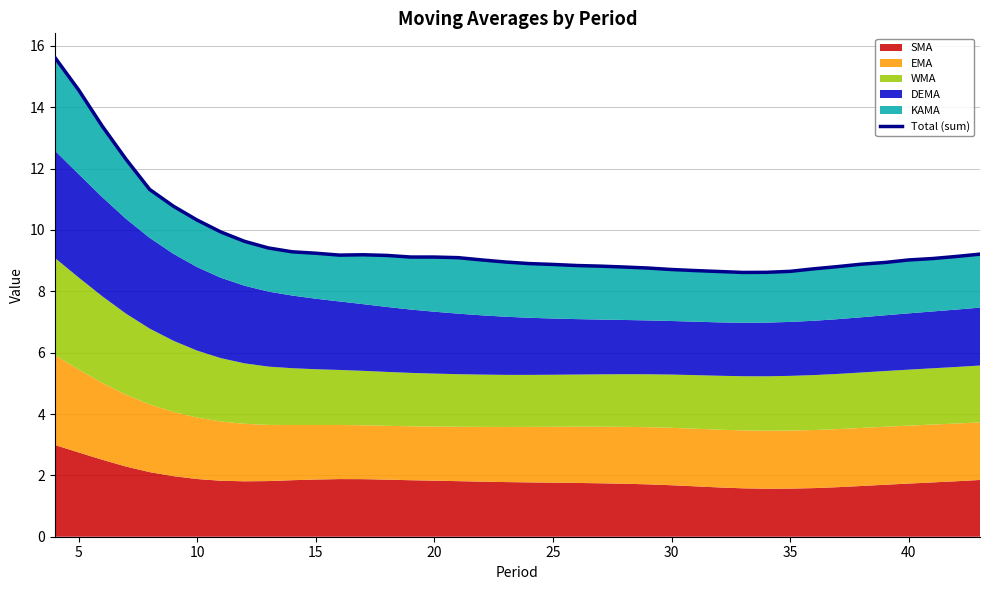

What is the smallest value displayed?

8.6